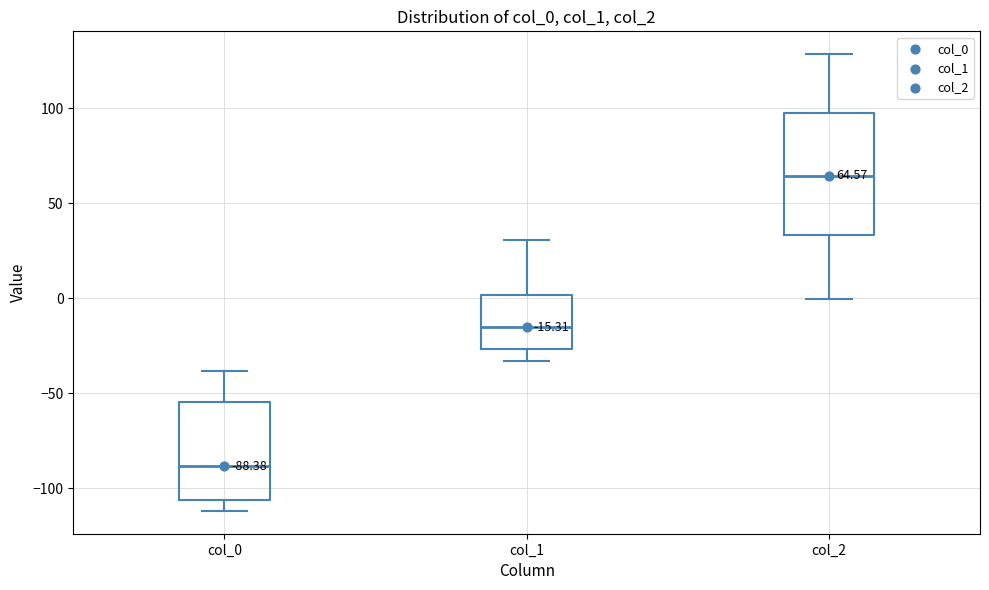

Which box is the tallest, from its lower edge to its upper edge?

col_2